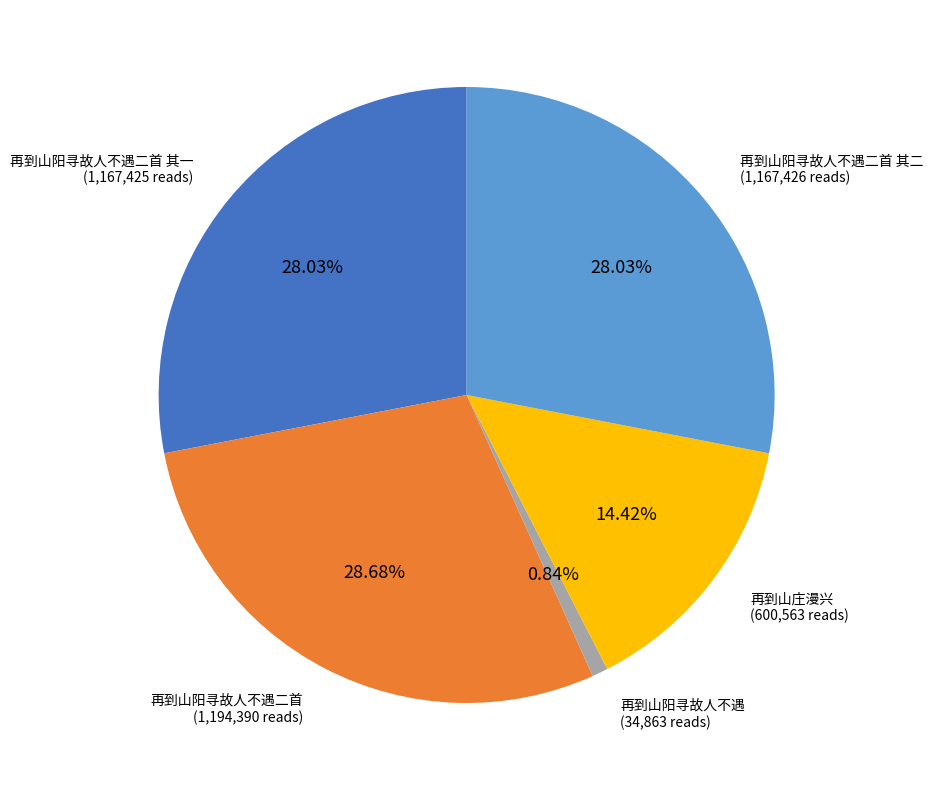

What percentage is the 再到山阳寻故人不遇二首 其二 slice, to the nearest percent?

28%